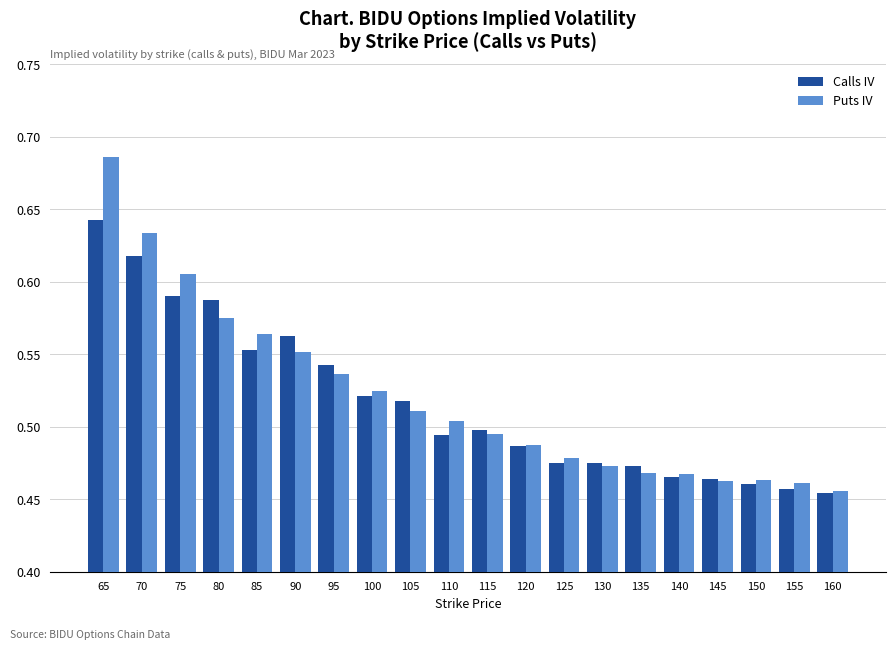

Count the Calls IV values in the range 0 to 1.

20